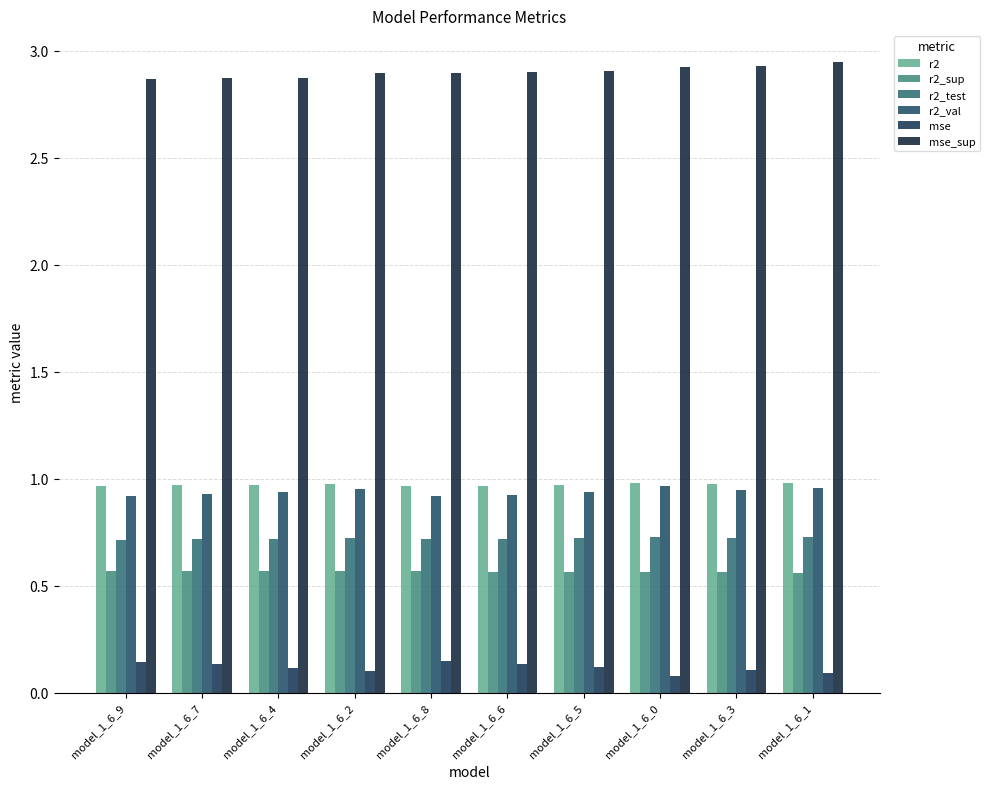

Reading right to left, what are all the values shown in this chart?

r2: 1.0	1.0	1.0	1.0	1.0	1.0	1.0	1.0	1.0	1.0
r2_sup: 0.6	0.6	0.6	0.6	0.6	0.6	0.6	0.6	0.6	0.6
r2_test: 0.7	0.7	0.7	0.7	0.7	0.7	0.7	0.7	0.7	0.7
r2_val: 1.0	0.9	1.0	0.9	0.9	0.9	1.0	0.9	0.9	0.9
mse: 0.1	0.1	0.1	0.1	0.1	0.1	0.1	0.1	0.1	0.1
mse_sup: 2.9	2.9	2.9	2.9	2.9	2.9	2.9	2.9	2.9	2.9